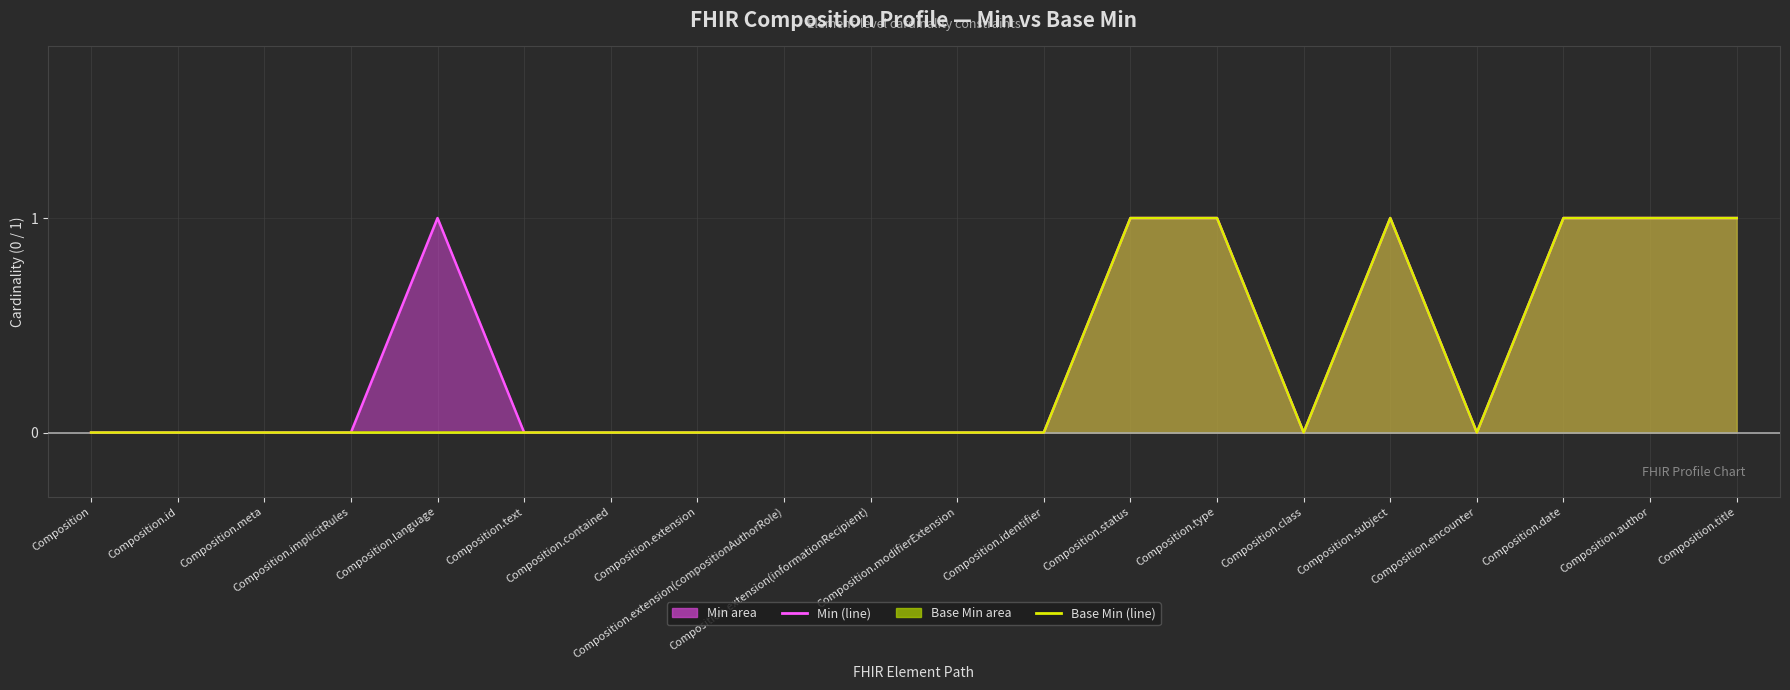

What position from the right is Composition.implicitRules?

17